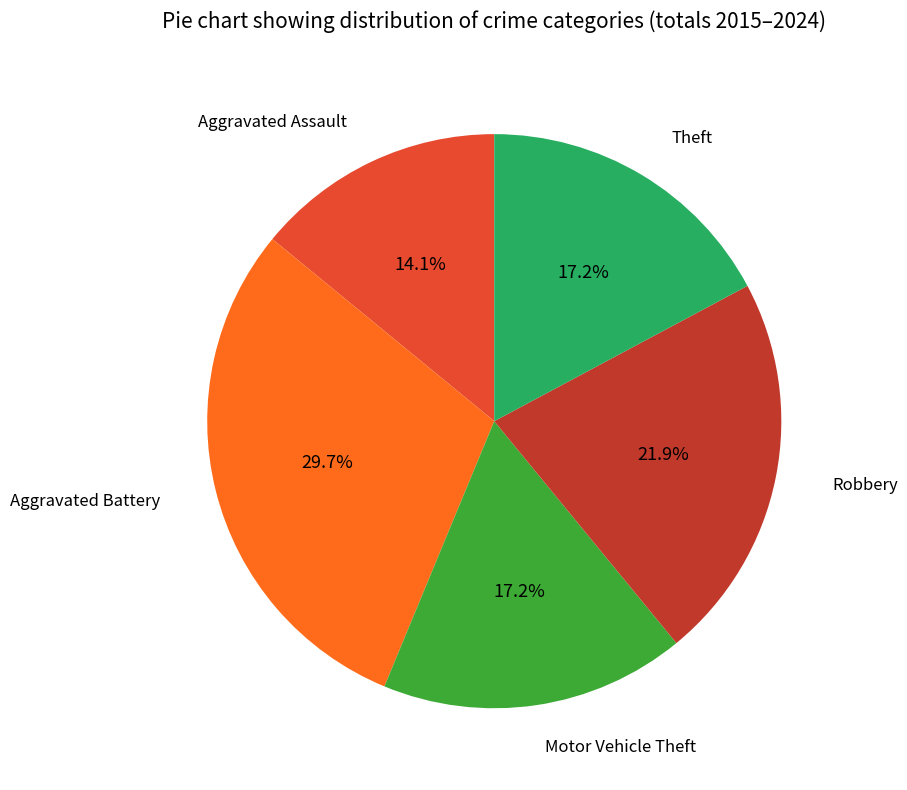

Is there any slice that represents more than half of the pie?

No